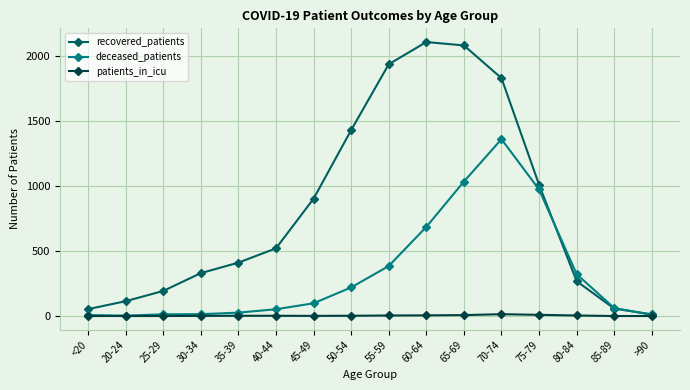

What is the approximate value of recovered_patients at 25-29?

193